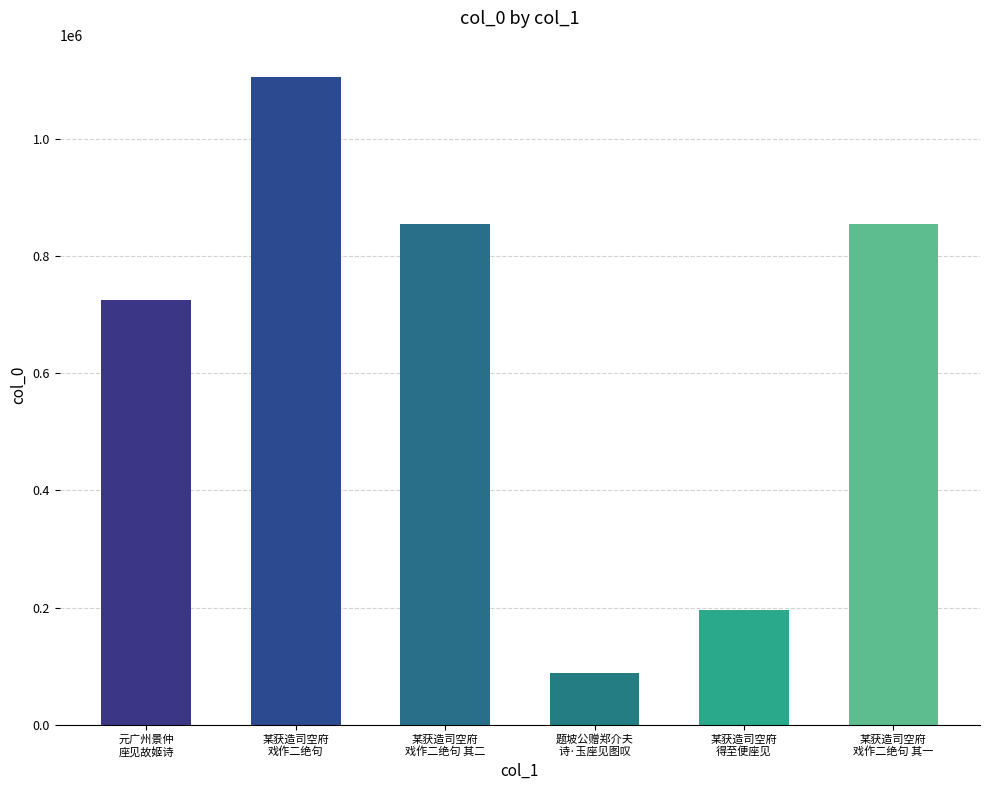

Are the bars grouped side by side (vs. stacked)?

No